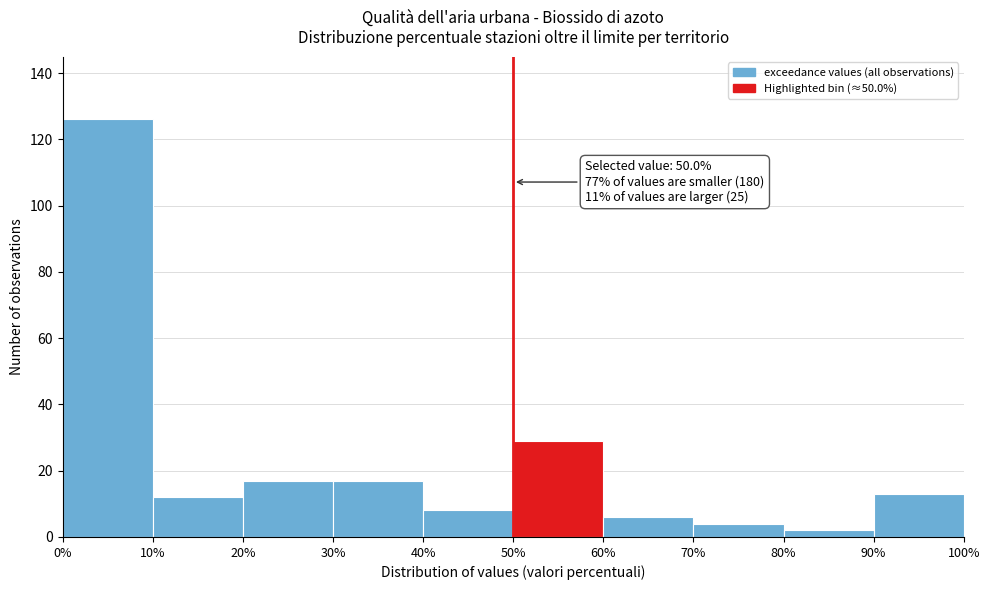

Which range on the x-axis has the tallest bar?

0% to 10%